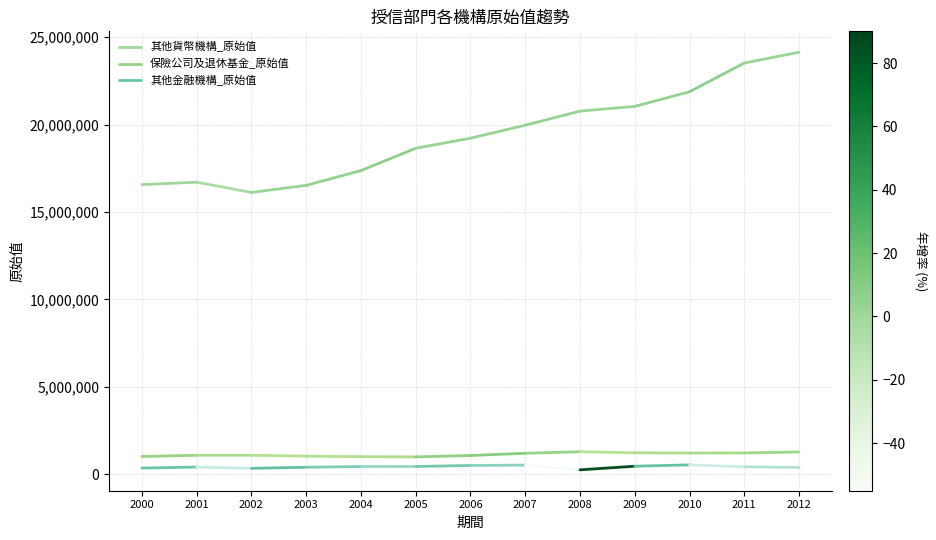

At which label is 其他金融機構_原始值 closest to 374445?

2000